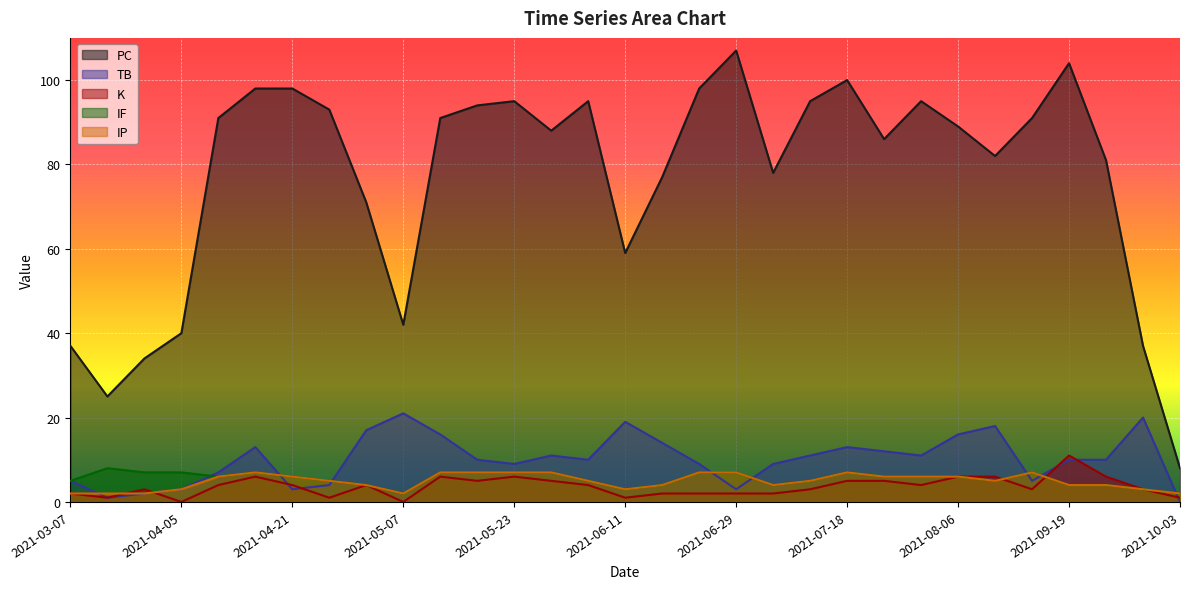

How many positive values does the K series have?

29